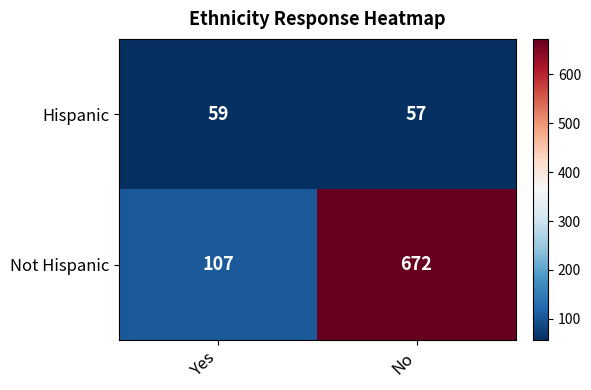

List the series in order of their overall mean, lowest first.

Hispanic, Not Hispanic